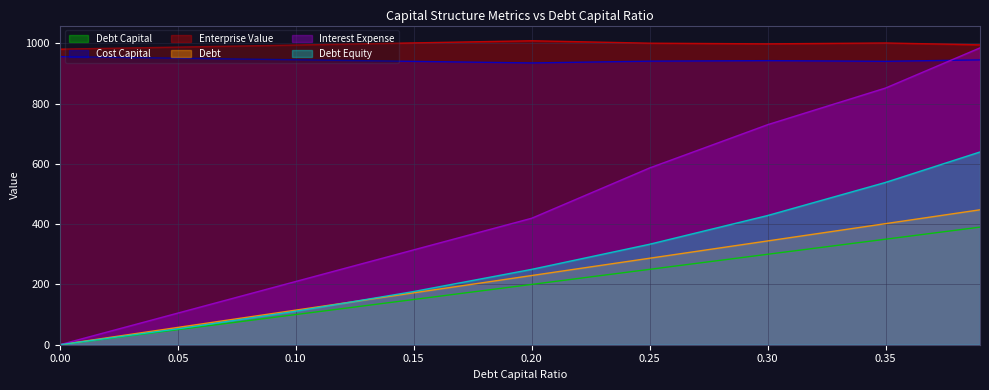

Which series has the widest spread of values?

Interest Expense